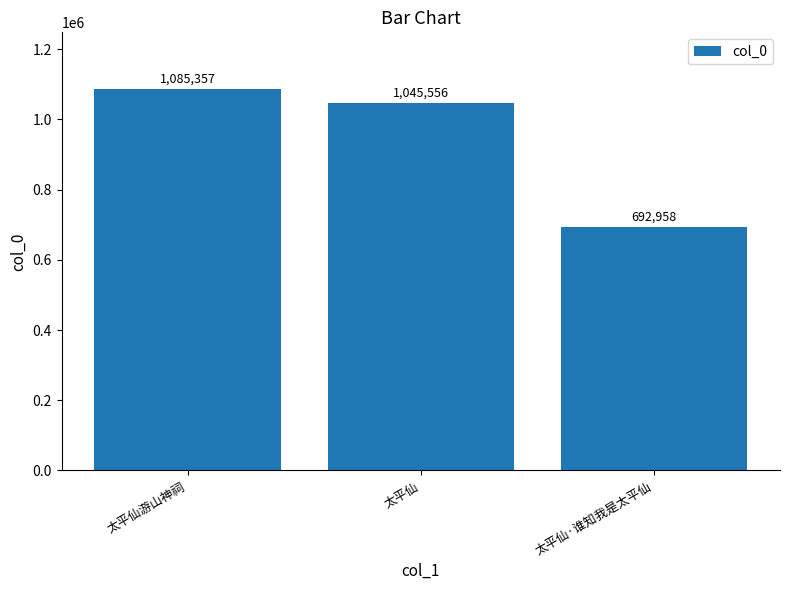

Is it true that the value at 太平仙 is 1835027?

False